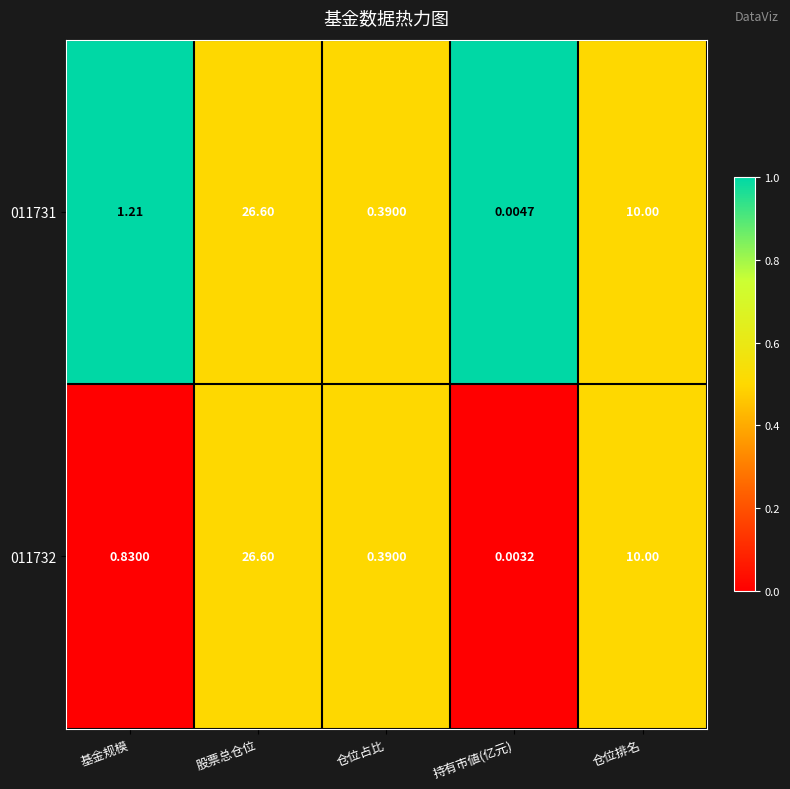

Rank the categories by 011731 value from highest to lowest.

股票总仓位, 仓位排名, 基金规模, 仓位占比, 持有市値(亿元)